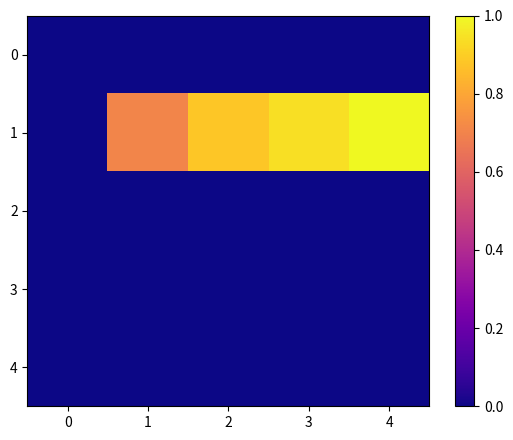

Count the number of categories in the chart.

5